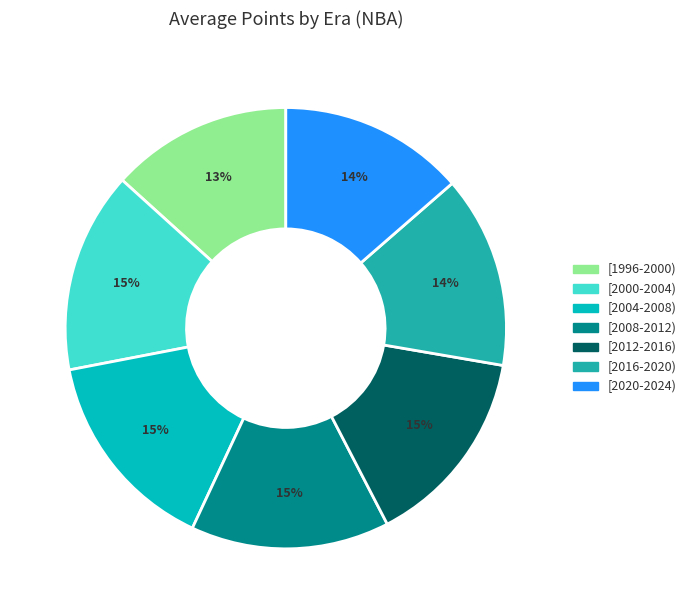

To the nearest percent, what is the difference between the largest and smallest slice percentages?

2%